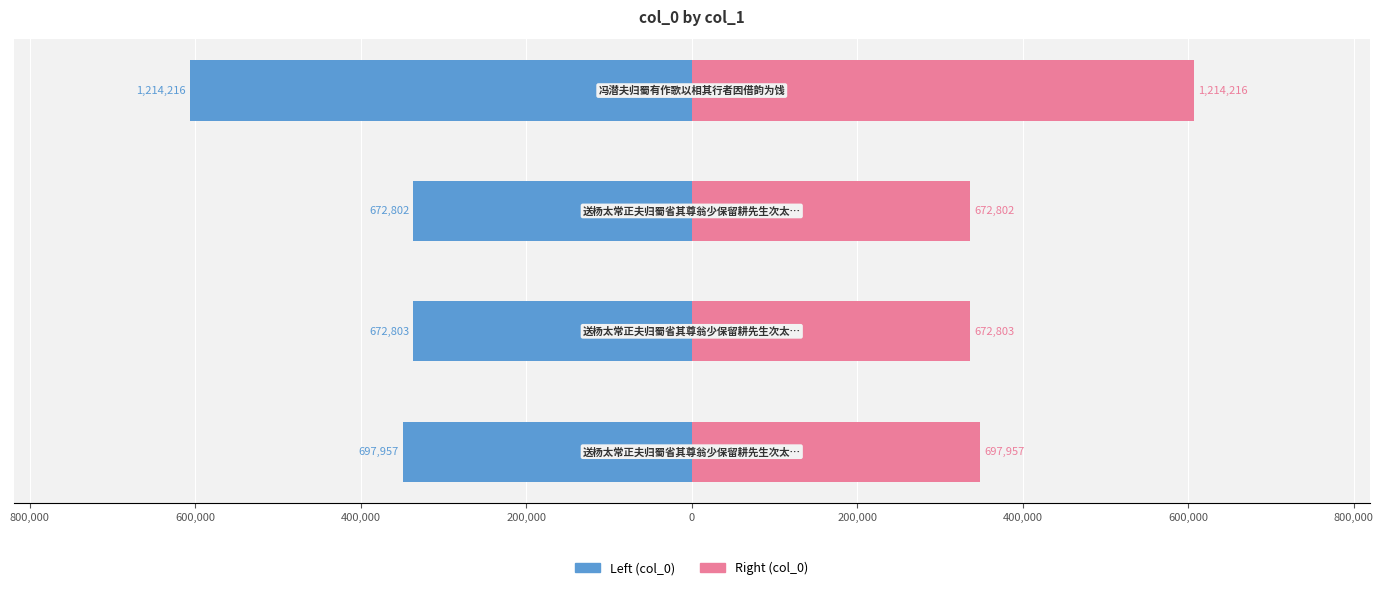

Reading left to right, what are all the values shown in this chart?

Left (col_0): -348978.5	-336401.5	-336401.0	-607108.0
Right (col_0): 348978.5	336401.5	336401.0	607108.0